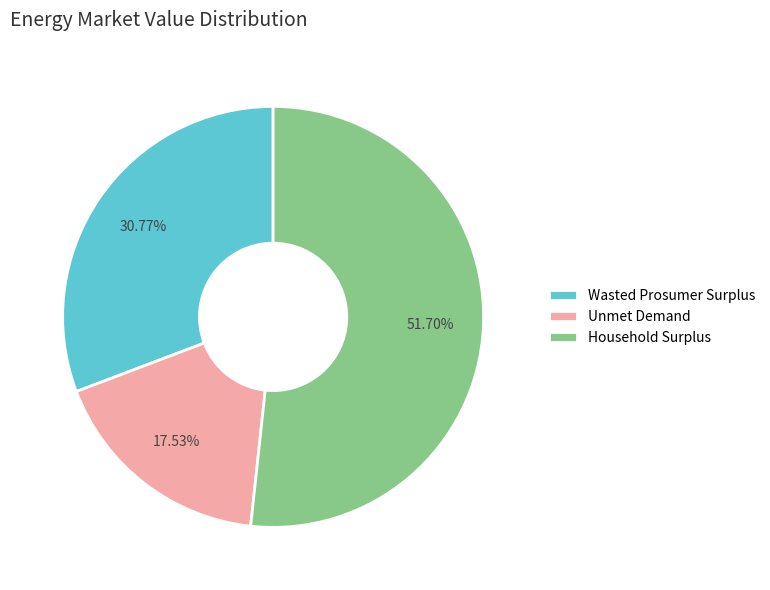

Between Unmet Demand and Wasted Prosumer Surplus, which is larger?

Wasted Prosumer Surplus